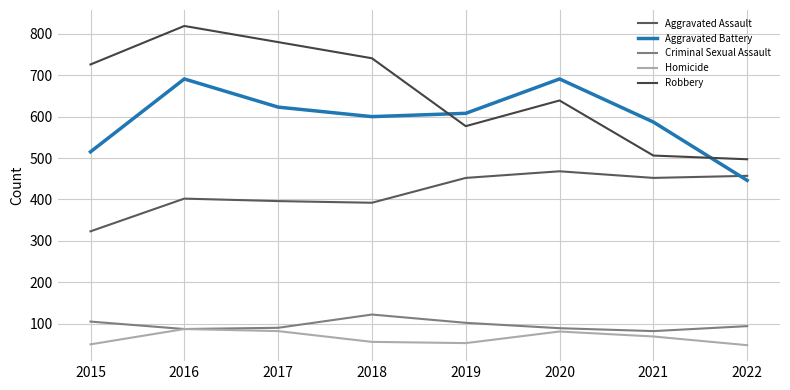

At which label does Aggravated Battery first exceed 608?

2016